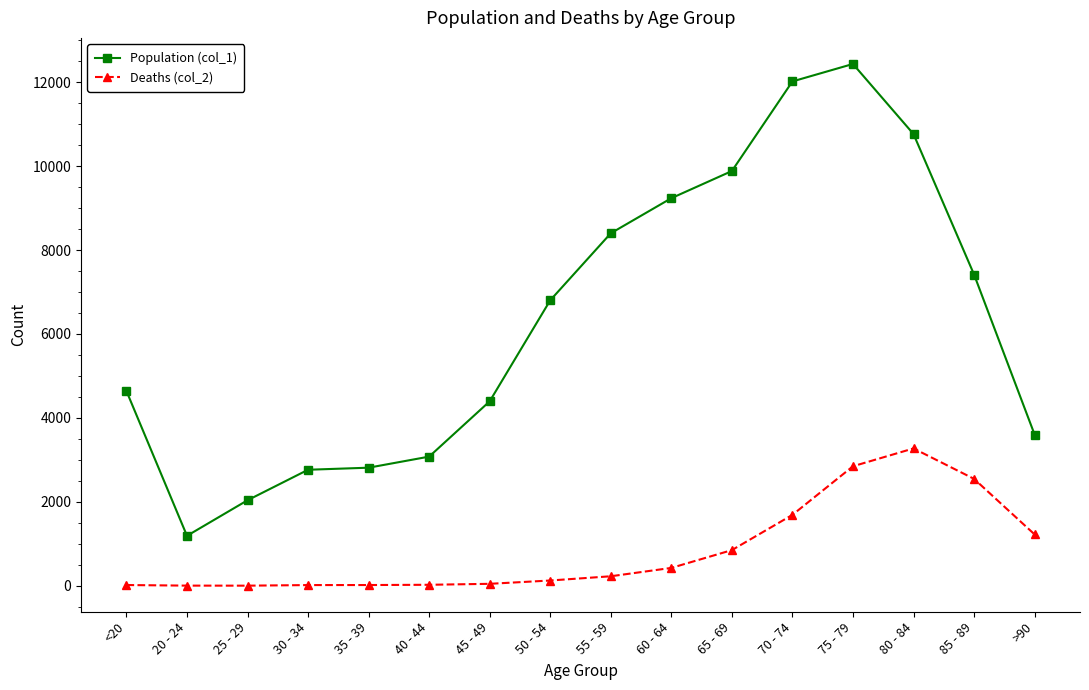

What is the total value across all series at 85 - 89?

9965